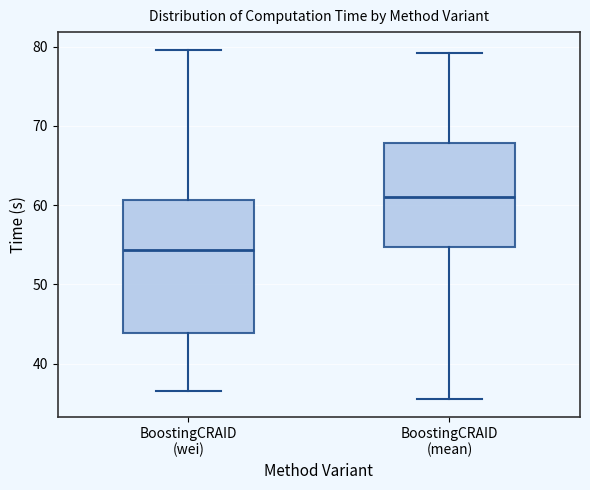

Where does the upper whisker of the box for BoostingCRAID (wei) end on the y-axis? The values are not printed on the chart, so give them approximately, as read against the axis.

80